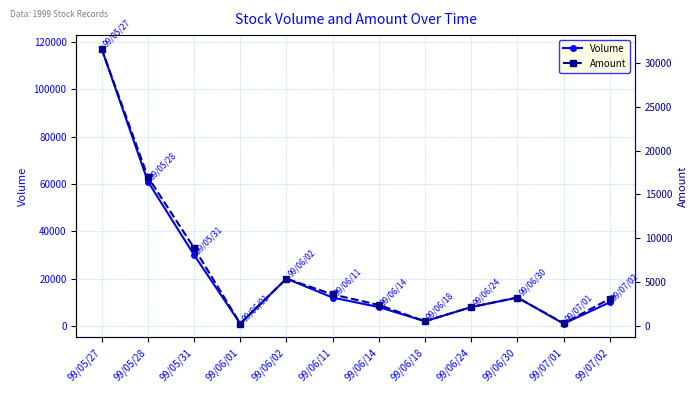

Which series has the largest total across all categories?

Volume